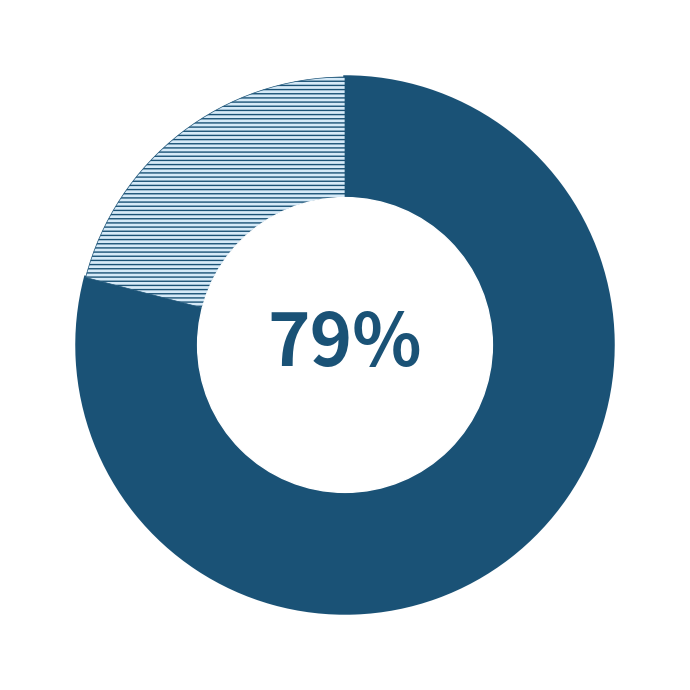

Does any single category account for the majority?

Yes